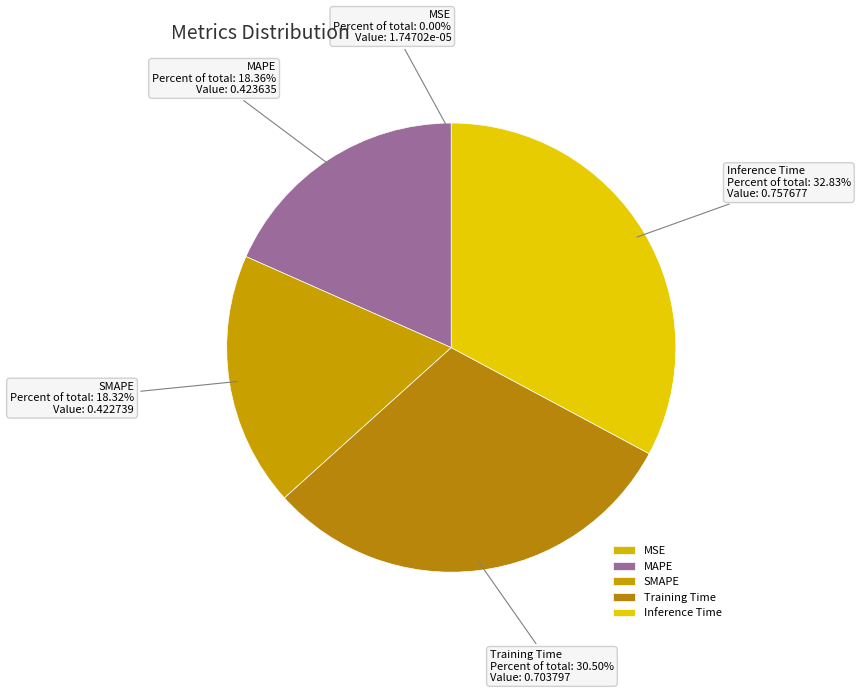

Is there a majority slice in this chart?

No